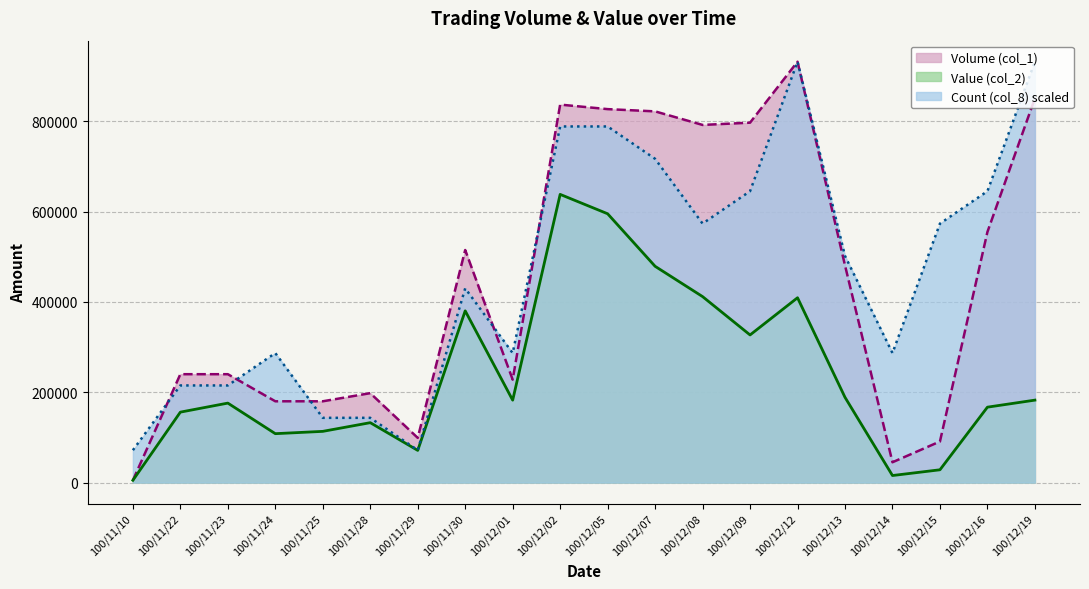

In Count (col_8), how many points are lower than both neighbors (excluding endpoints)?

4